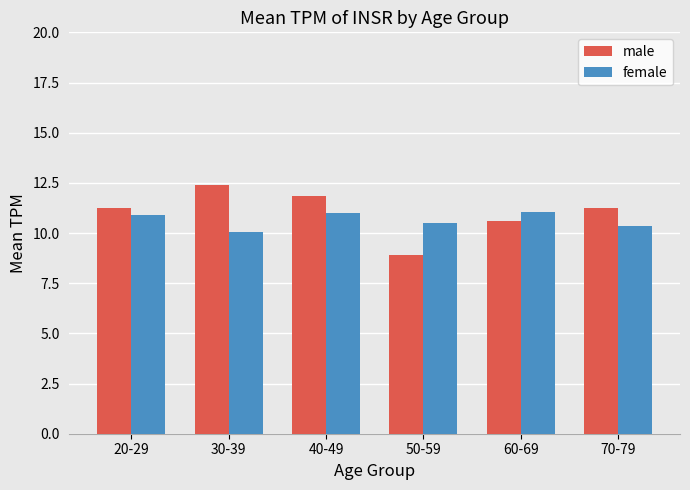

Are the bars horizontal?

No